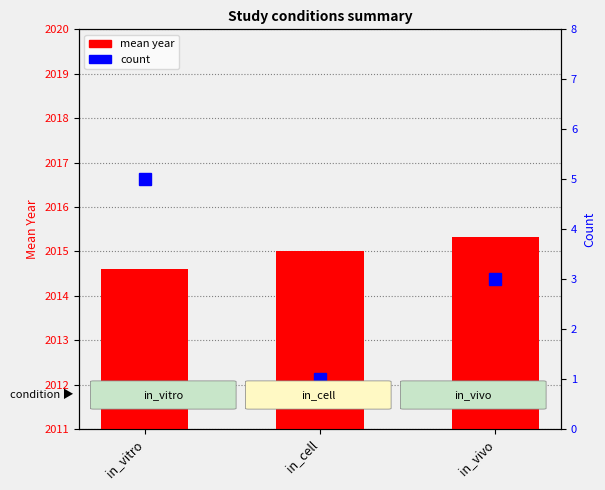

Are the bars horizontal?

No